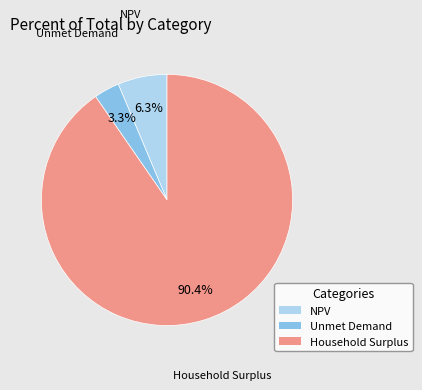

Approximately how many times larger is the value at NPV compared to Unmet Demand?

1.9